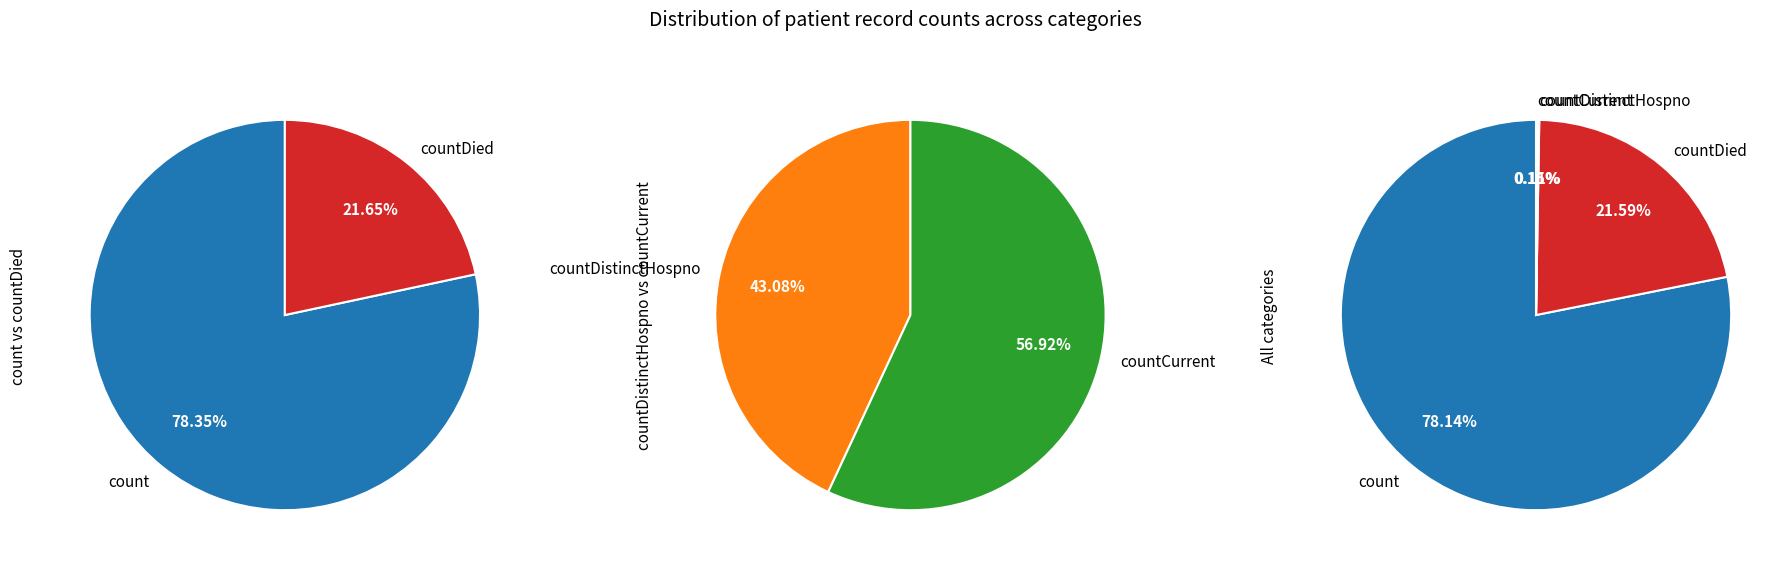

Is it true that countCurrent is 0% of the pie?

True